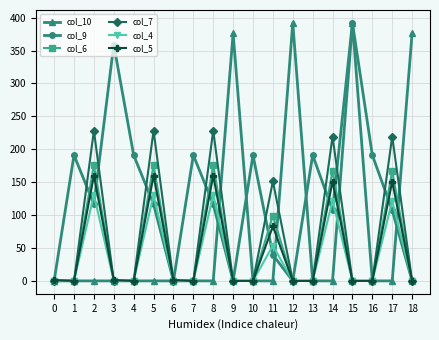

Is the value of col_6 at 5 greater than the value of col_9 at 18?

Yes